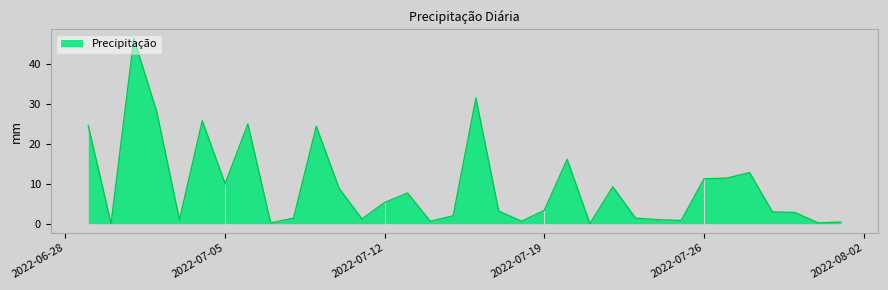

What is the maximum value shown in the chart?

46.5